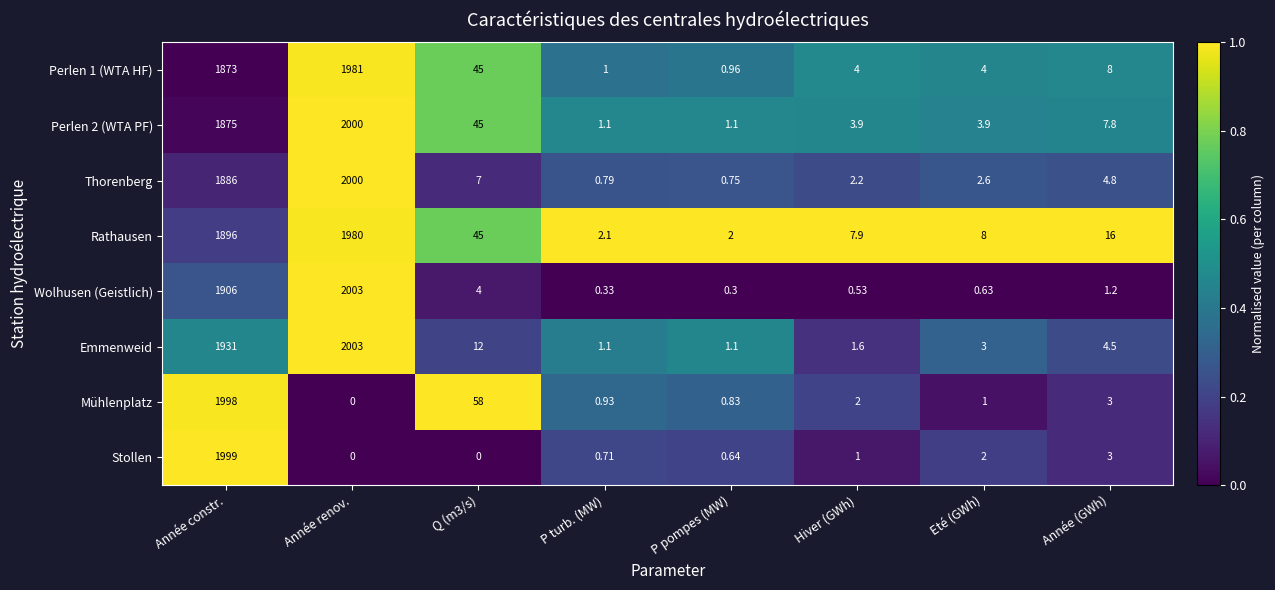

What is the total value across all series at Année renov.?

11967.0